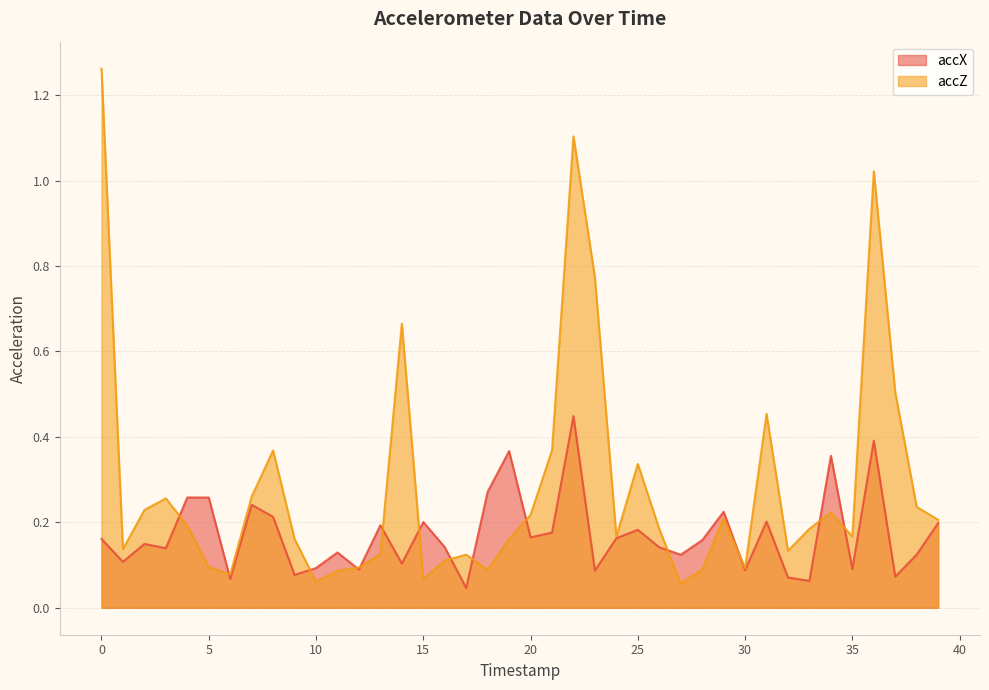

At which label does accX reach its minimum?

17